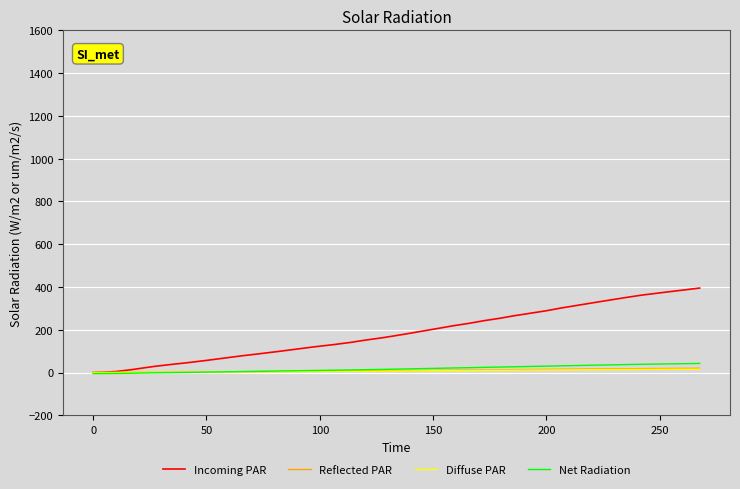

Which series has the largest total across all categories?

Incoming PAR